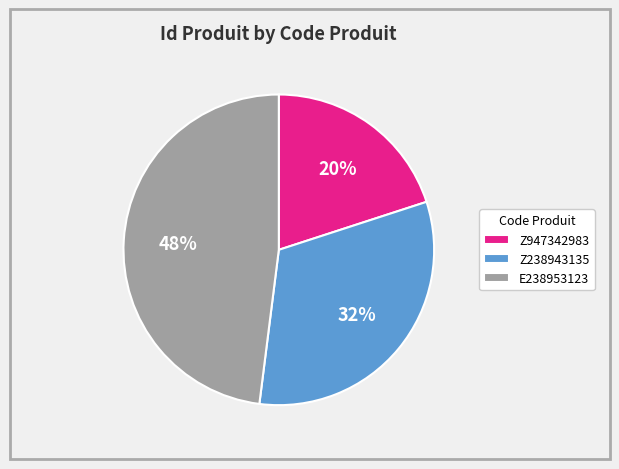

What percentage is the Z238943135 slice, to the nearest percent?

32%